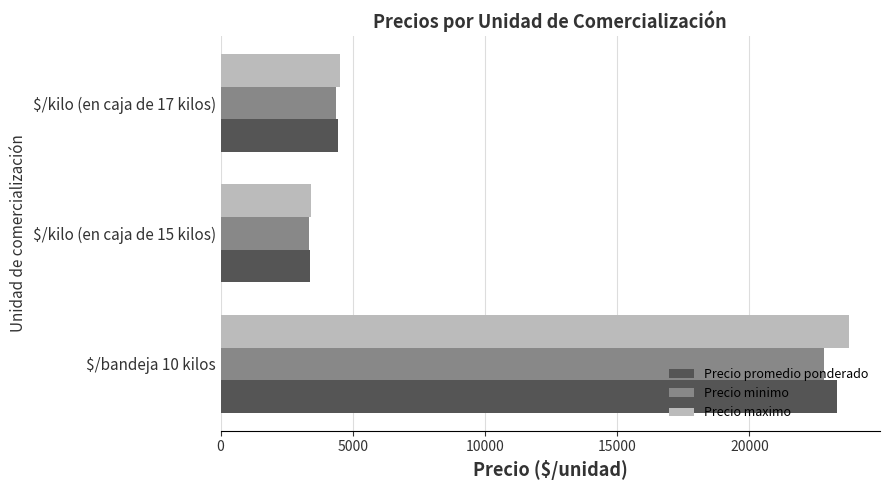

The value of Precio minimo at $/kilo (en caja de 15 kilos) is 2097. True or false?

False